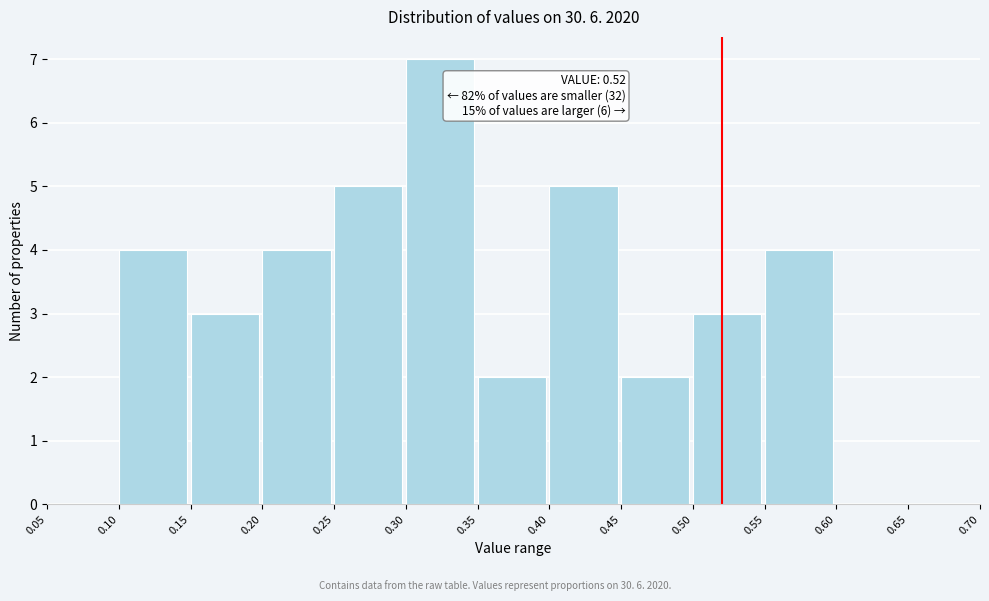

Which range on the x-axis has the tallest bar?

0.30 to 0.35